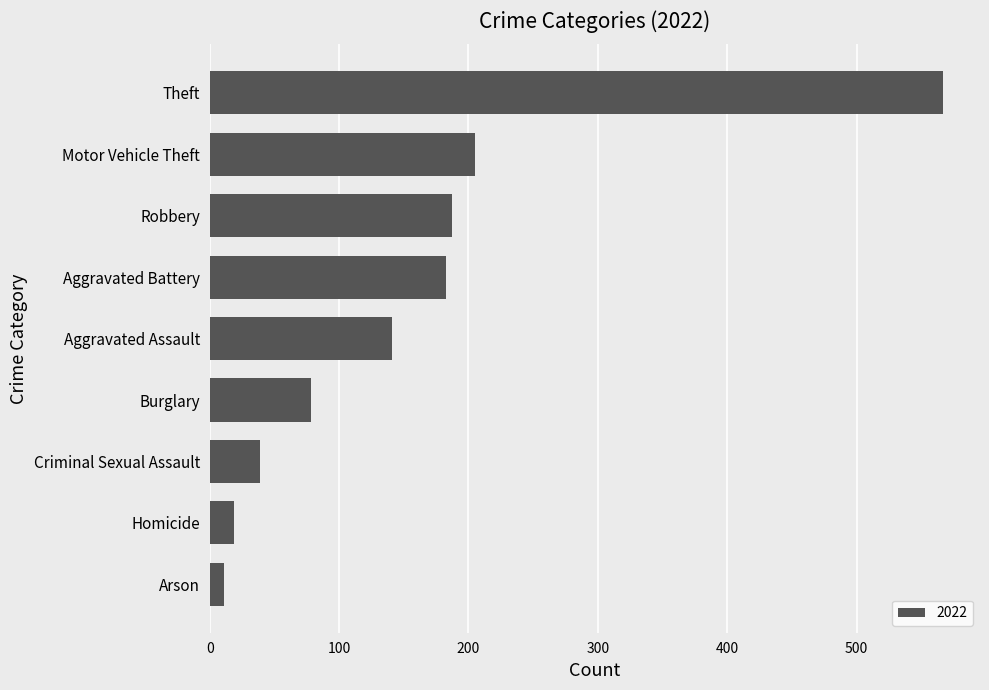

What is the approximate value at Criminal Sexual Assault, to the nearest 50?

50